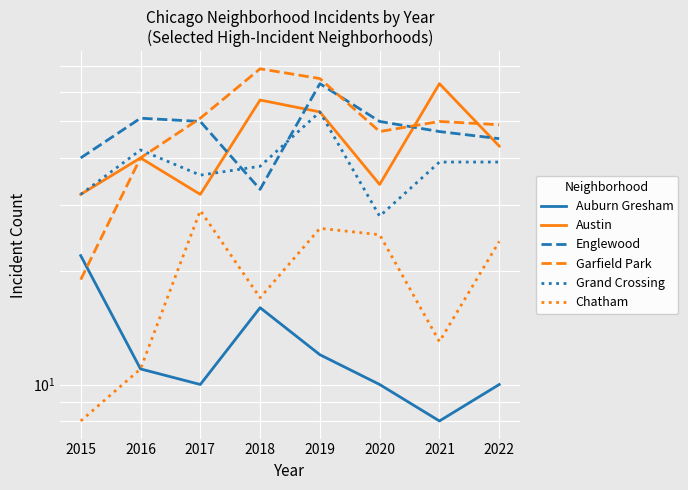

How many interior local peaks does the Auburn Gresham series have?

1